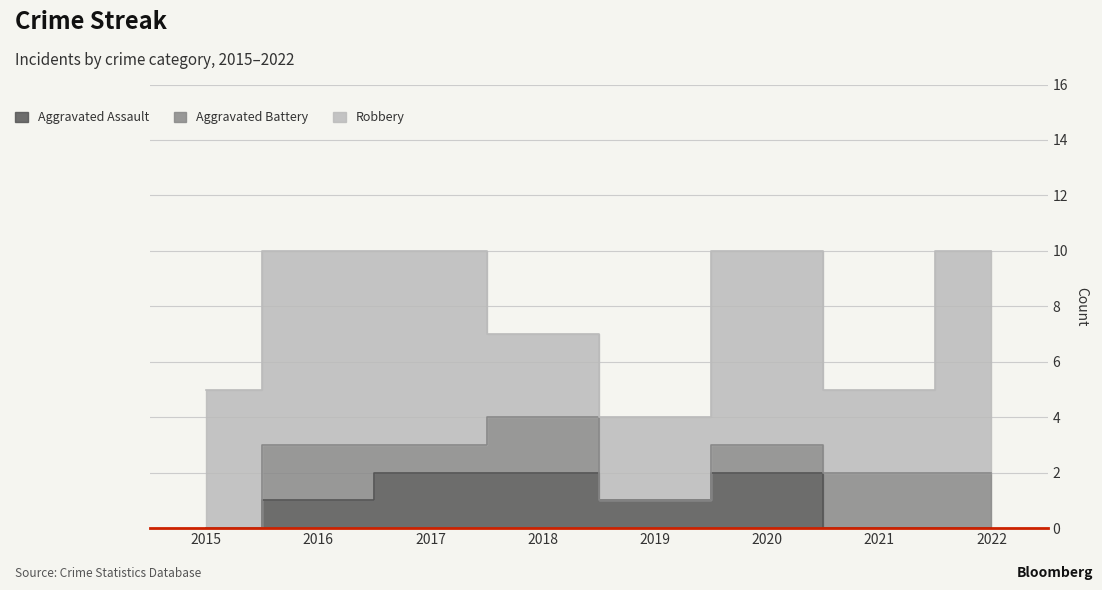

How many lines are shown in the chart?

3